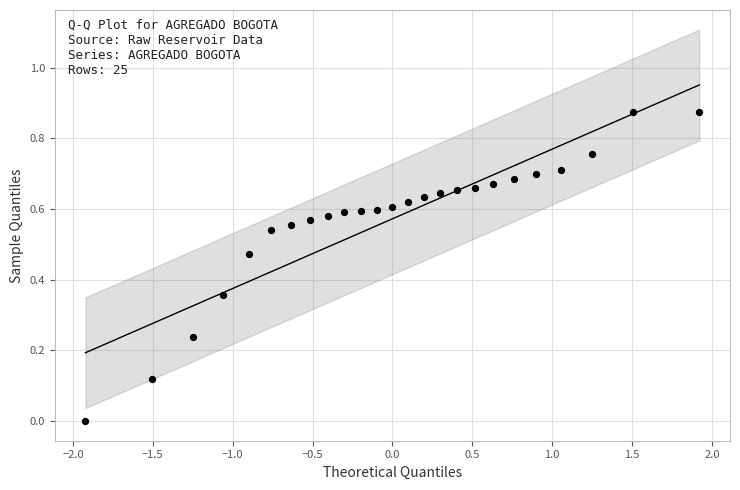

What is the range of X values (max minus min)?

3.8